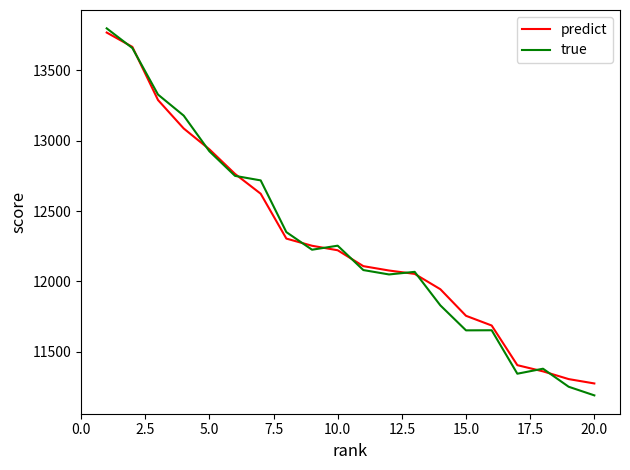

Does the chart display data point markers on the line(s)?

No